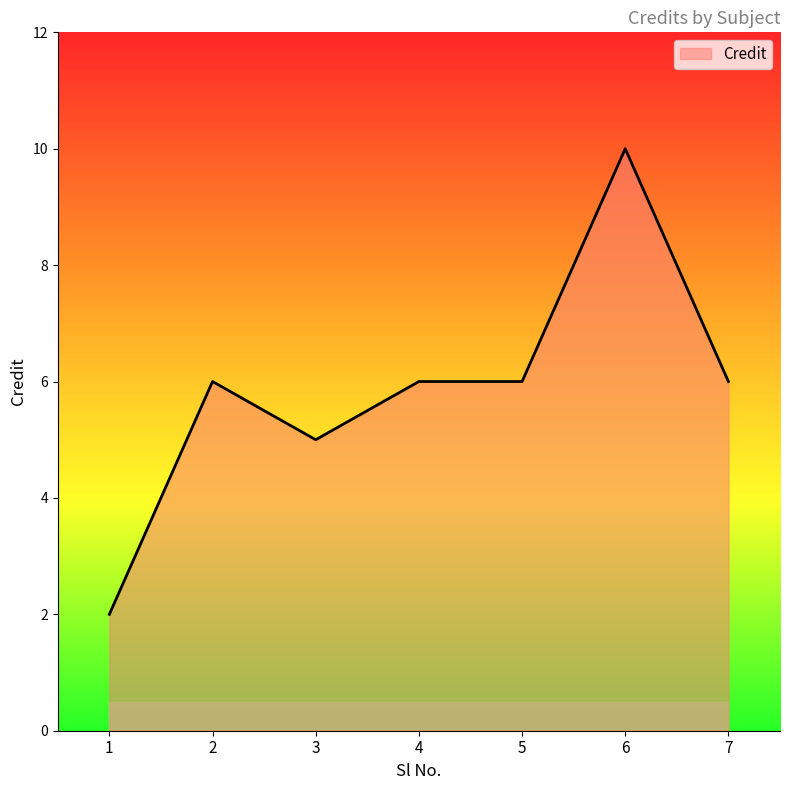

How many distinct data groups are displayed?

1